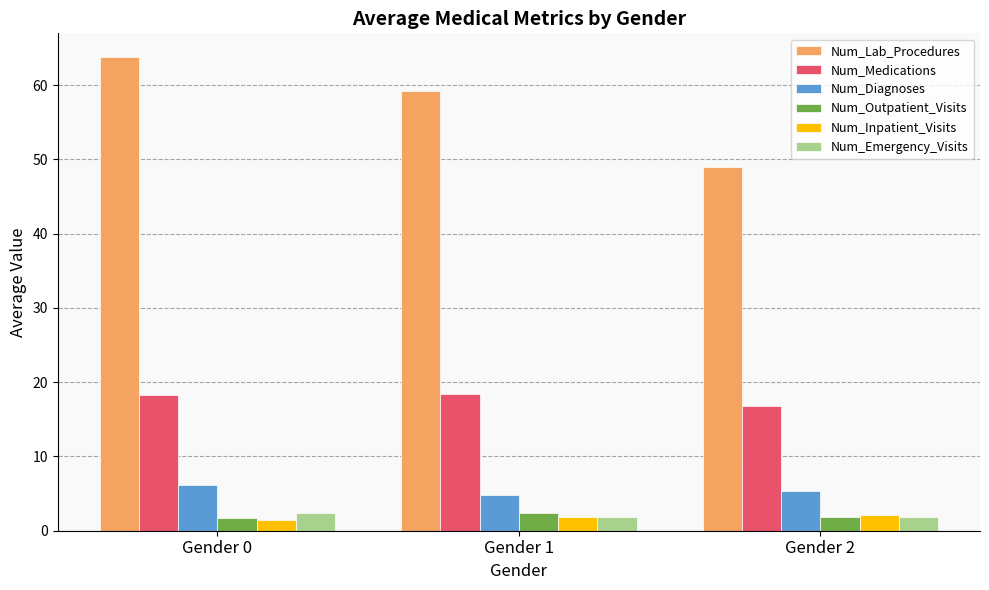

What is the average value of the Num_Diagnoses series?

5.5